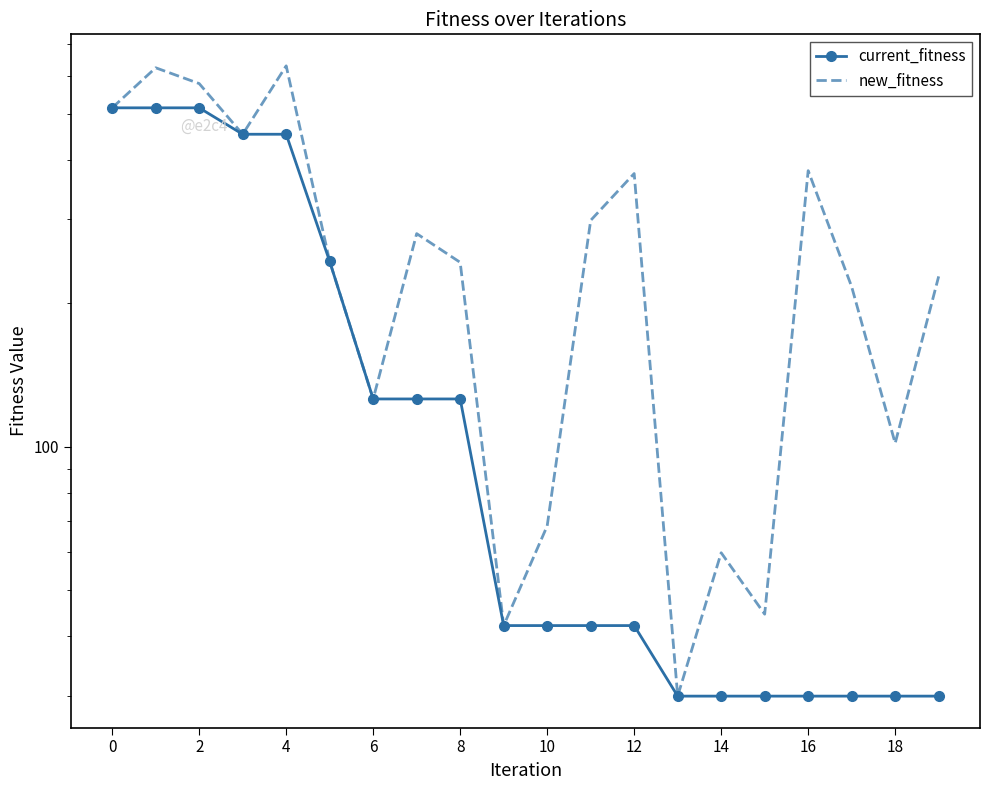

How many data points in current_fitness are above 42?

13